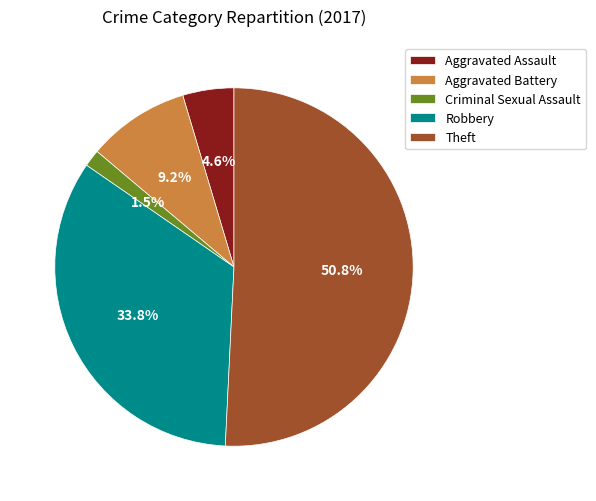

Approximately how many times larger is the value at Aggravated Assault compared to Aggravated Battery?

0.5